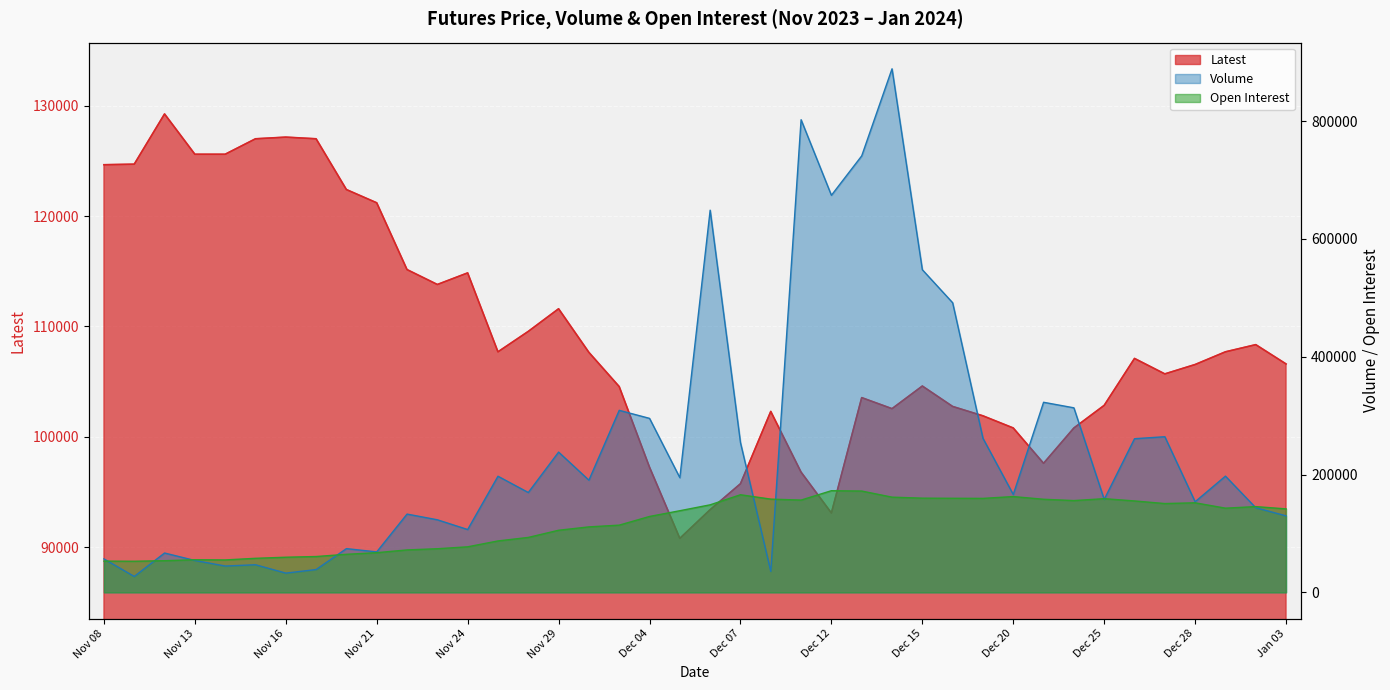

At which label does Latest first exceed 107100?

Nov 08